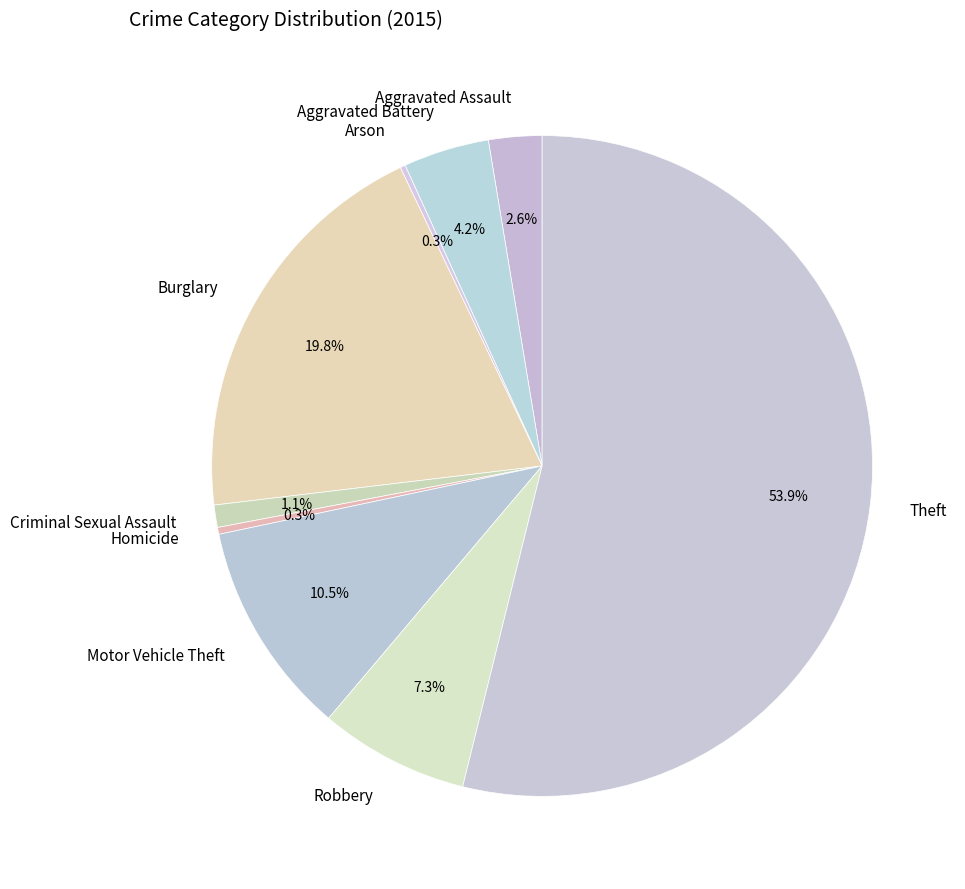

What is the largest slice in the pie chart?

Theft